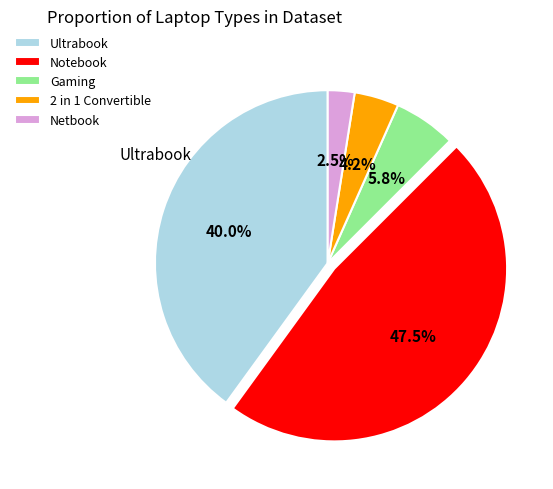

What is the ratio of the value at 2 in 1 Convertible to the value at Netbook?

1.7